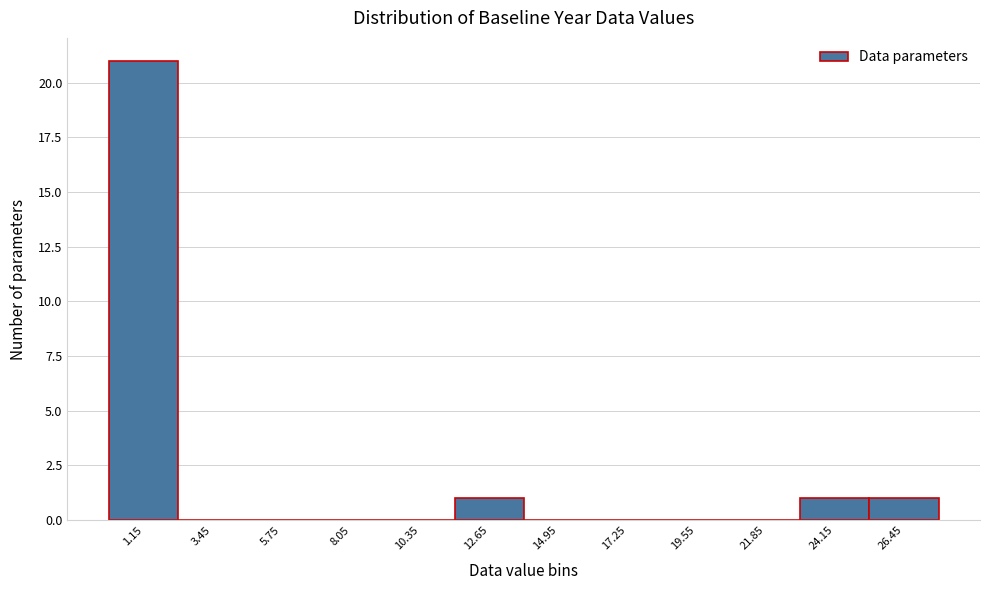

What is the height of the bar covering 23.0 to 25.3 on the x-axis? Neither the bar edges nor the heights are printed on the chart, so give them approximately, as read against the axes.

1